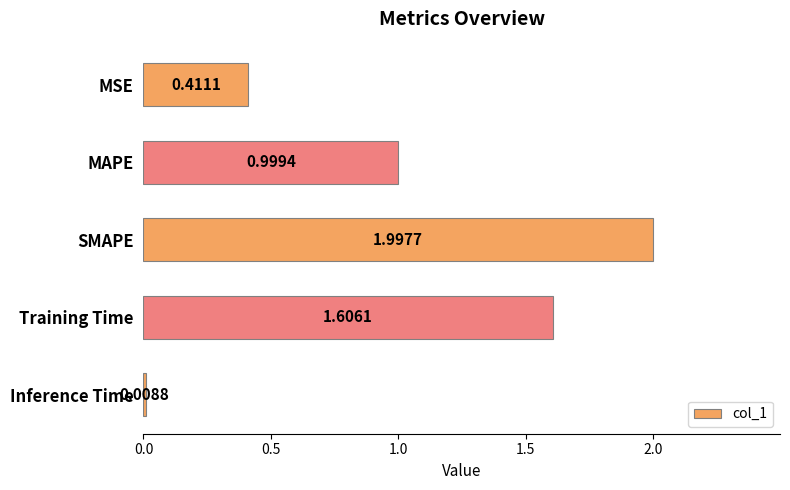

What is the change in value from MAPE to Inference Time?

-1.0